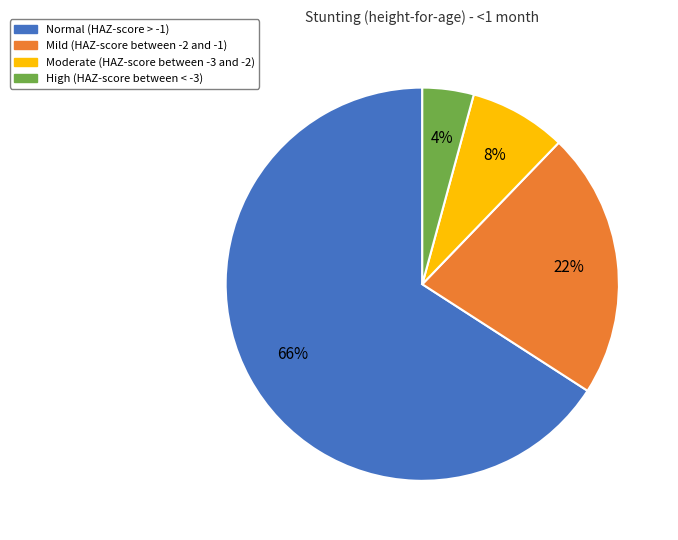

How many slices are in this pie chart?

4